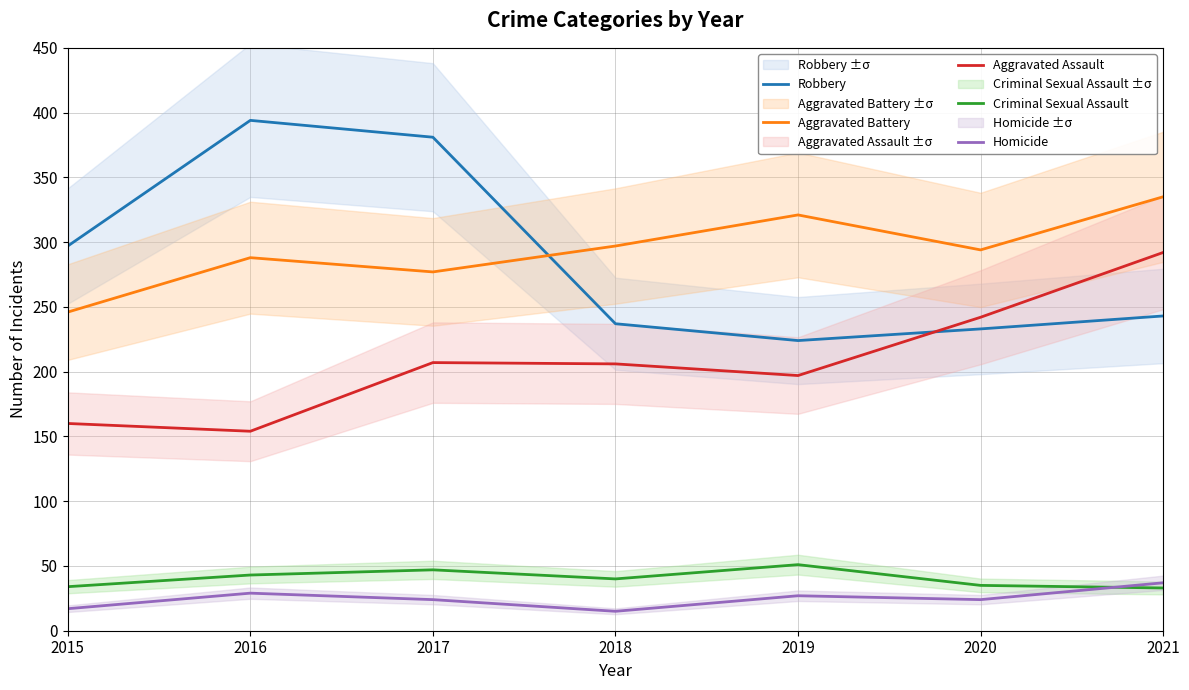

Reading left to right, list all the values displayed in this chart.

Robbery: 297	394	381	237	224	233	243
Aggravated Battery: 246	288	277	297	321	294	335
Aggravated Assault: 160	154	207	206	197	242	292
Criminal Sexual Assault: 34	43	47	40	51	35	33
Homicide: 17	29	24	15	27	24	37